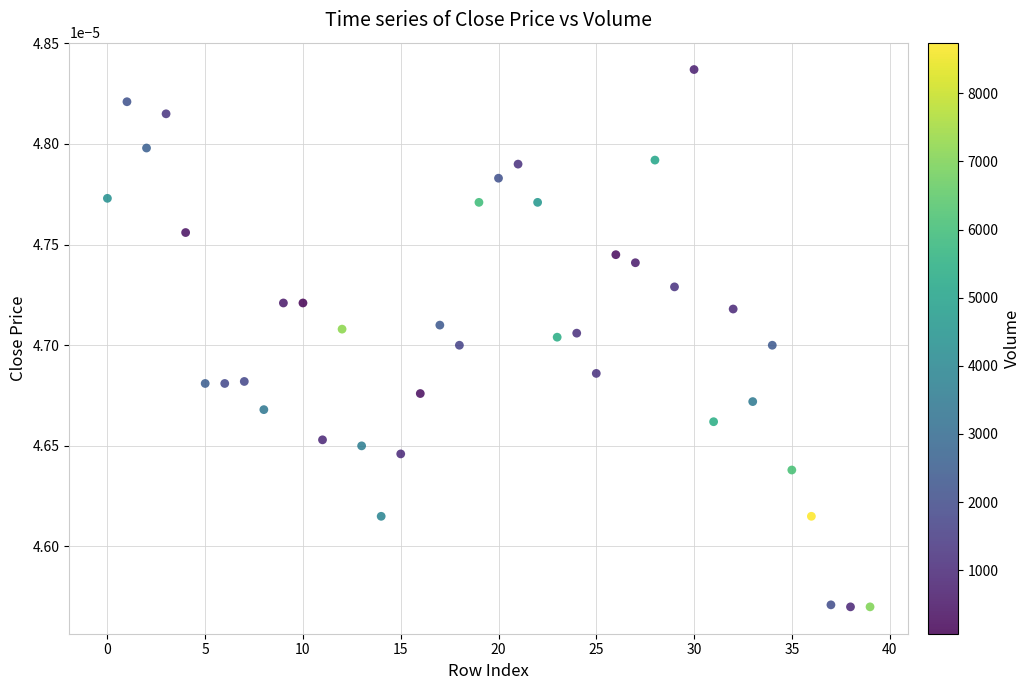

Count the number of points in this scatter plot.

40